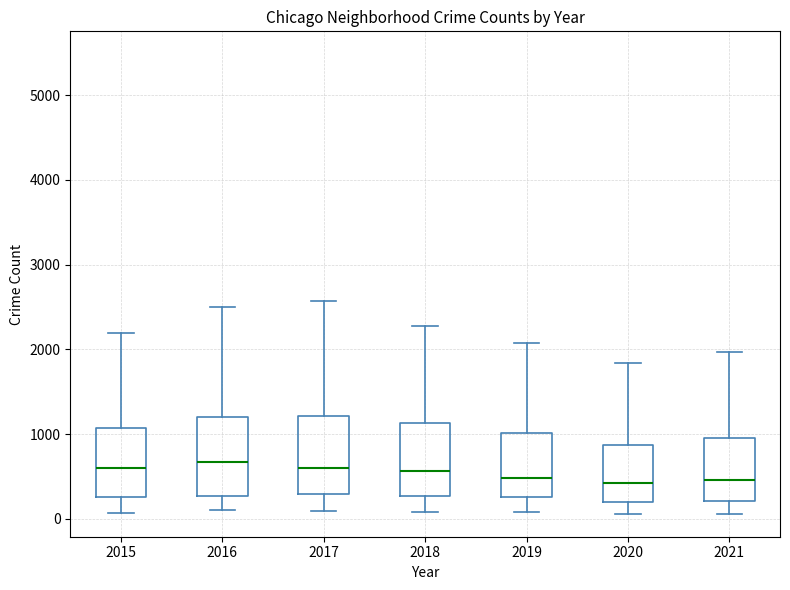

Where does the lower whisker of the box at x = 2016 end on the y-axis? The values are not printed on the chart, so give them approximately, as read against the axis.

100